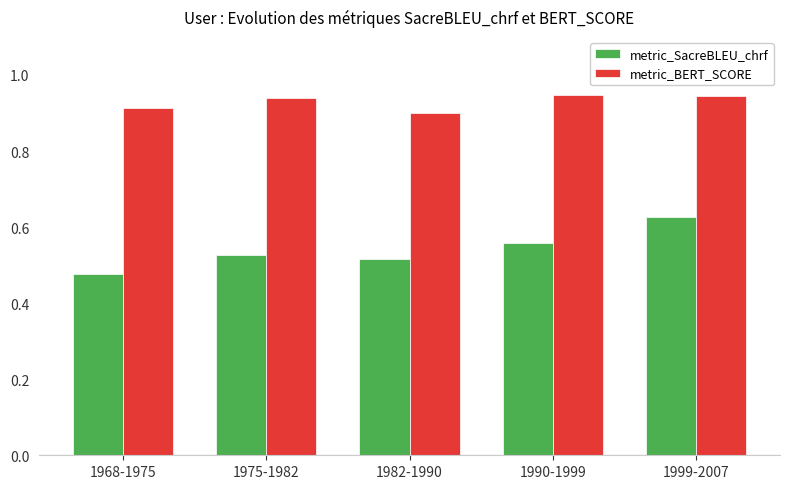

Which series changed the most between 1968-1975 and 1982-1990?

metric_SacreBLEU_chrf